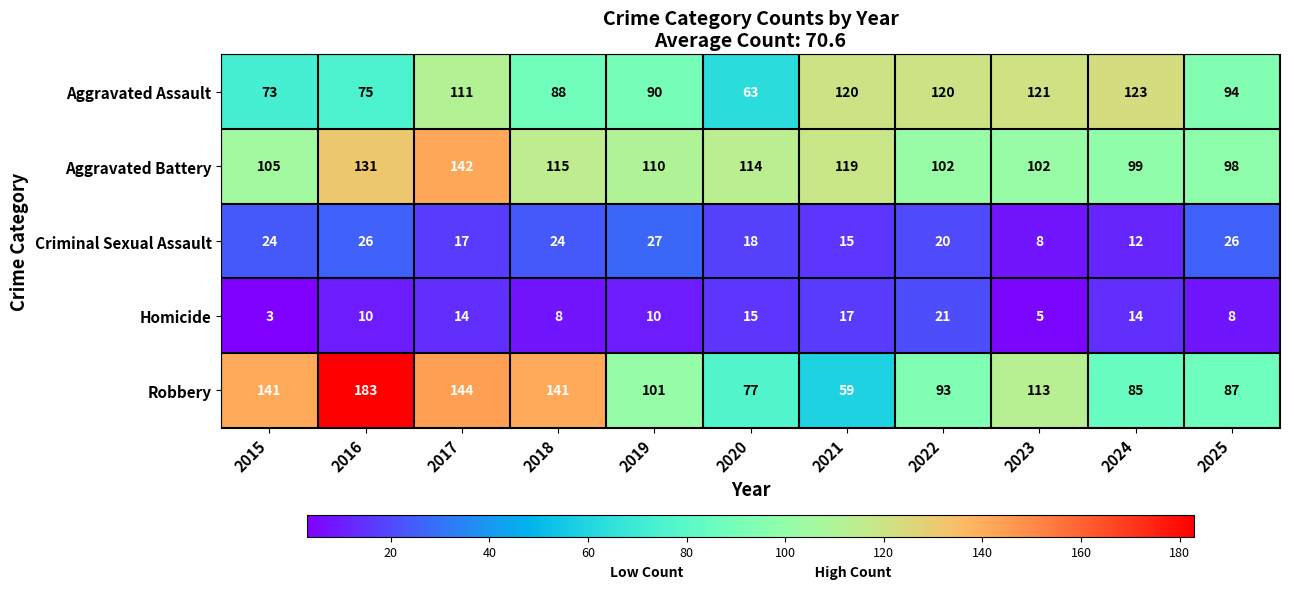

What is the difference between the highest and lowest values at 2024?

111